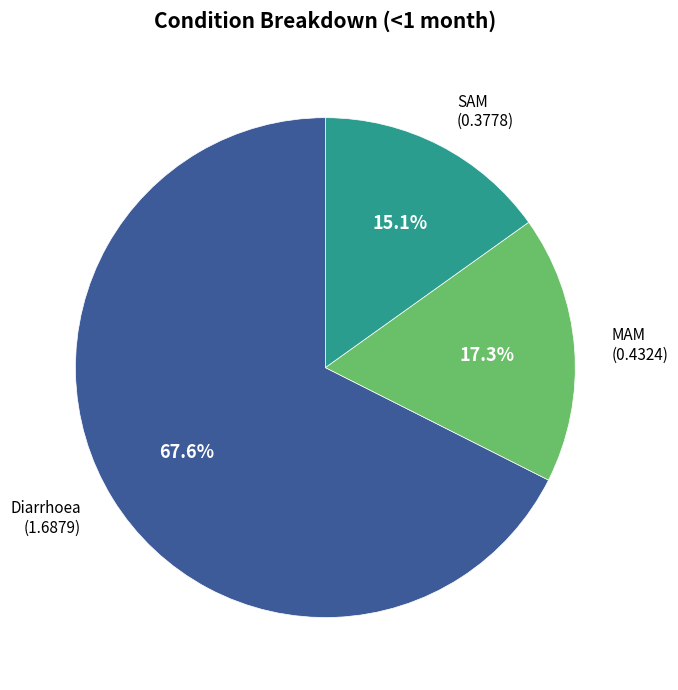

Is there a majority slice in this chart?

Yes